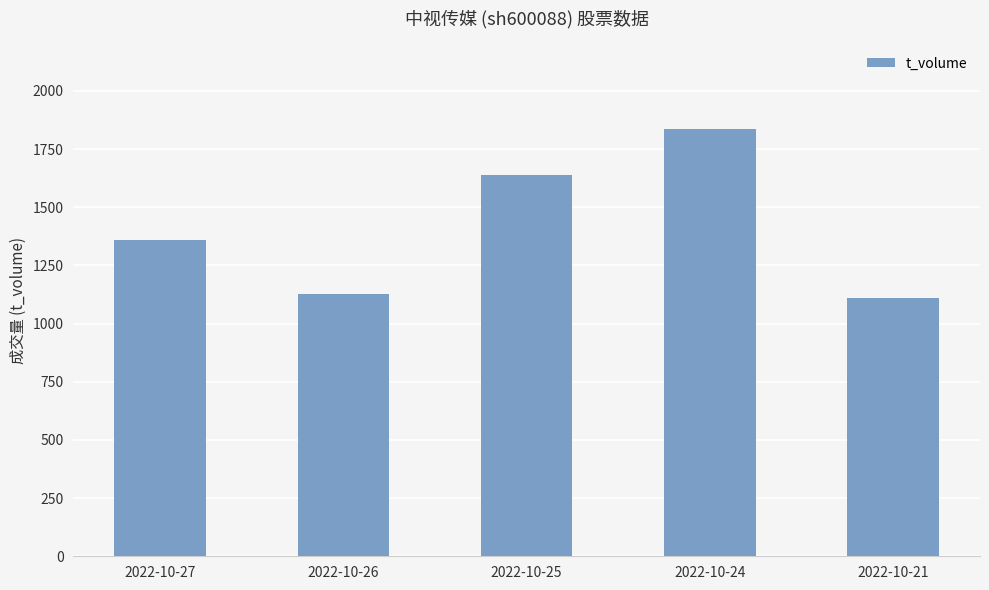

What is the value of the 4th bar from the left?

1835